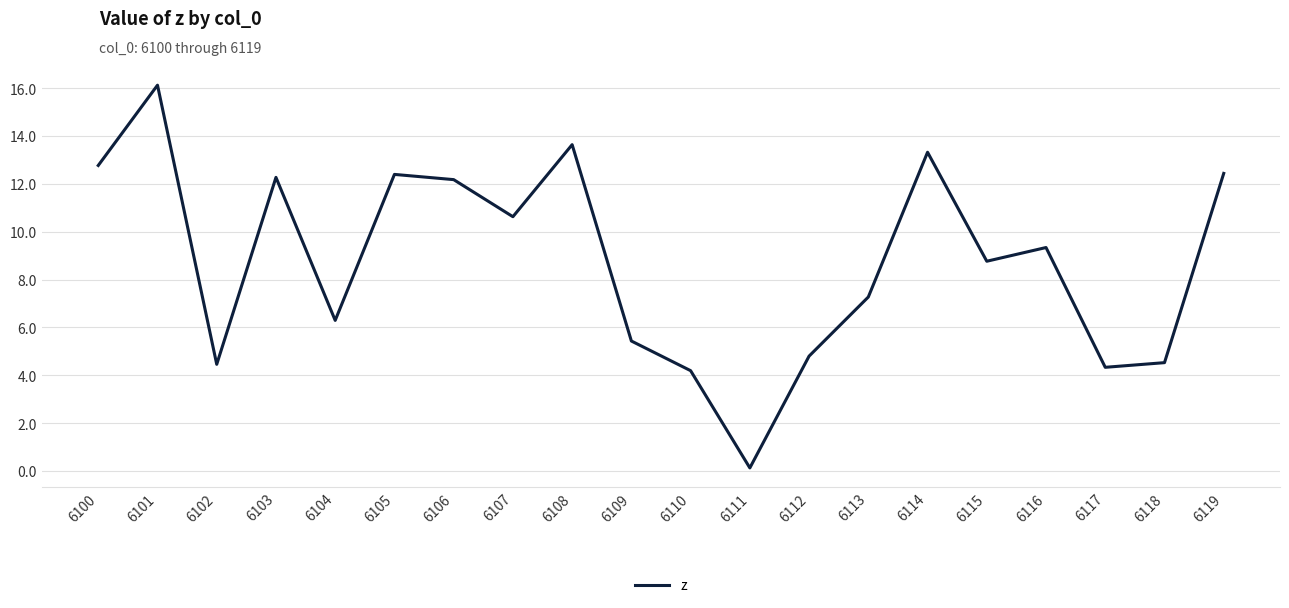

Reading right to left, transcribe all the data shown in this chart.

6119=12.4	6118=4.5	6117=4.3	6116=9.3	6115=8.8	6114=13.3	6113=7.3	6112=4.8	6111=0.1	6110=4.2	6109=5.4	6108=13.6	6107=10.6	6106=12.2	6105=12.4	6104=6.3	6103=12.3	6102=4.5	6101=16.1	6100=12.8